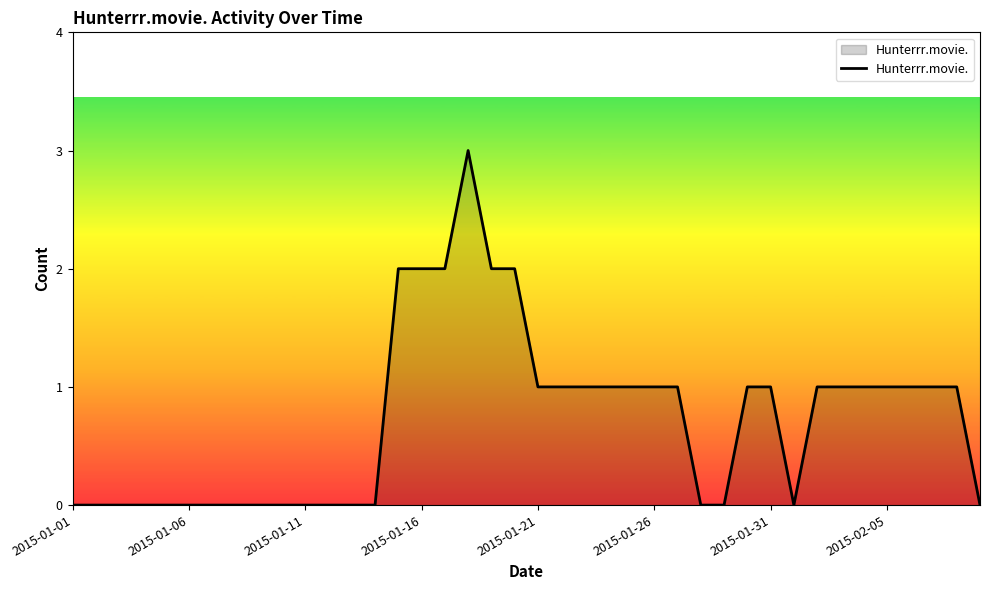

What is the greatest value displayed?

3